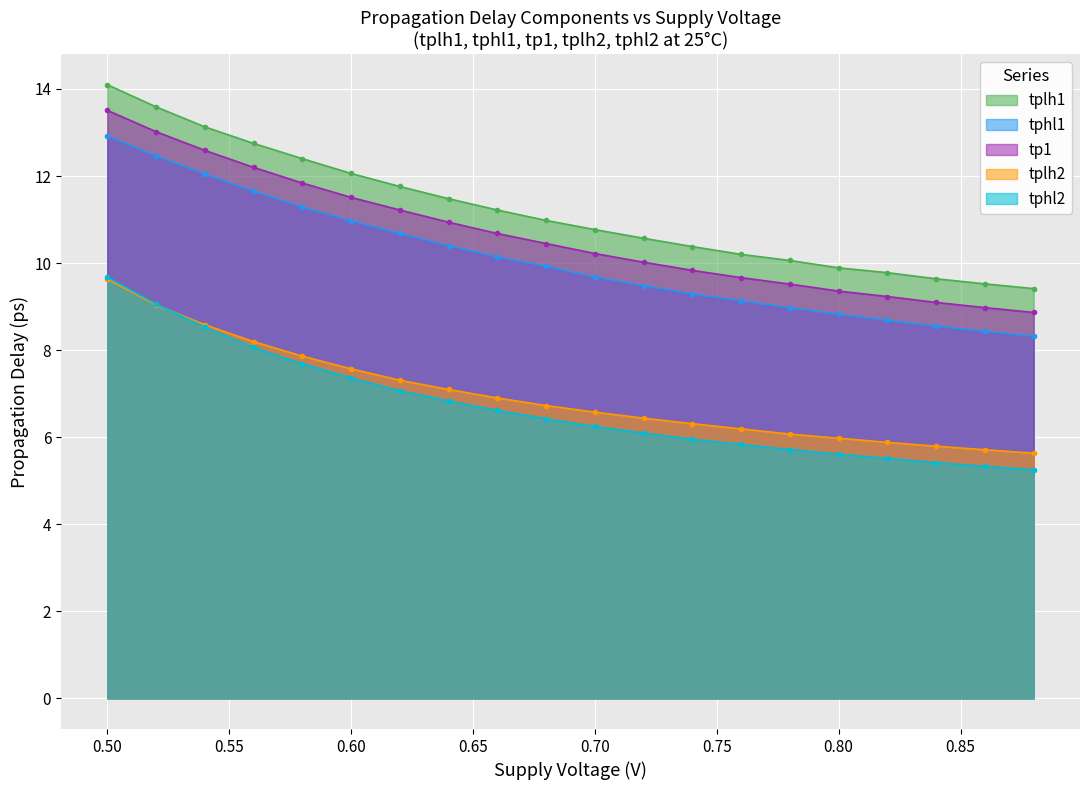

At which category does the chart reach its peak across all series?

0.50